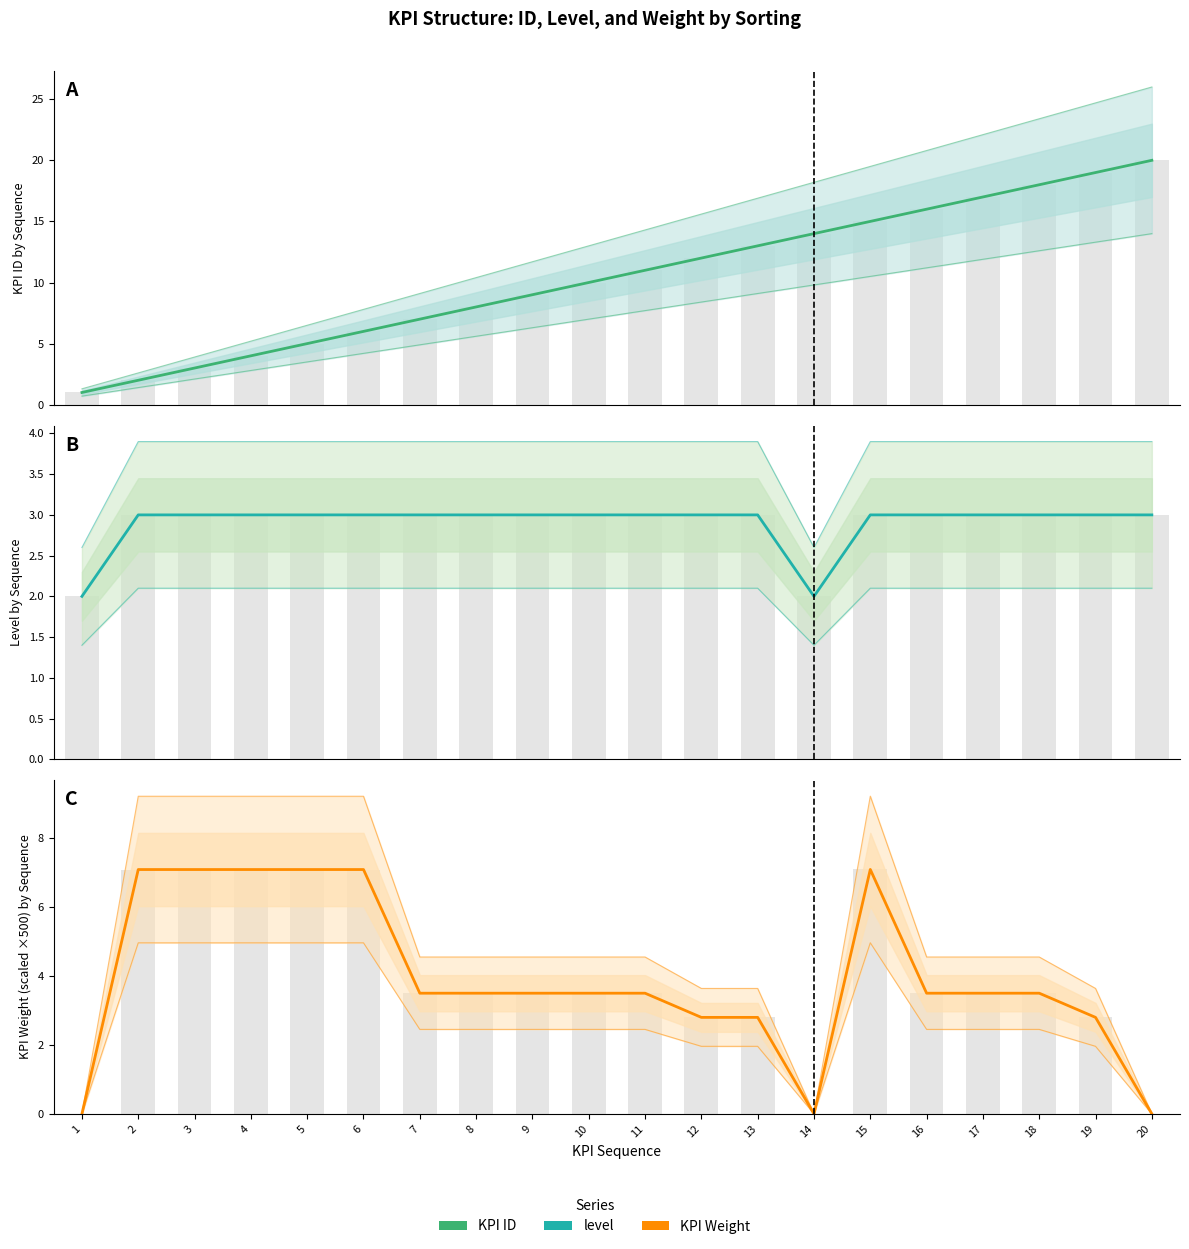

At how many categories does at least one series exceed 0?

20